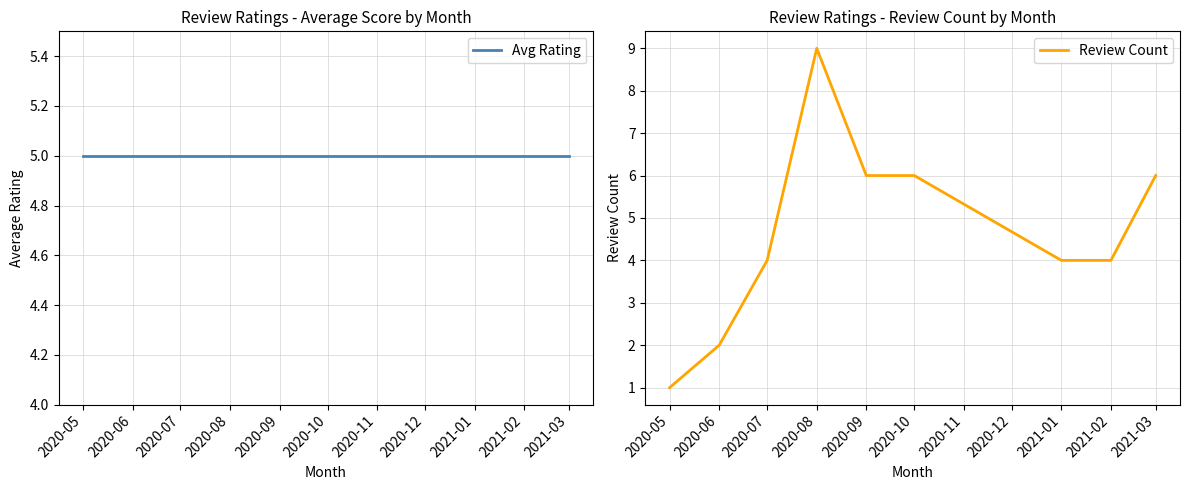

Between which two adjacent categories do Review Count and Avg Rating first intersect?

2020-07 and 2020-08